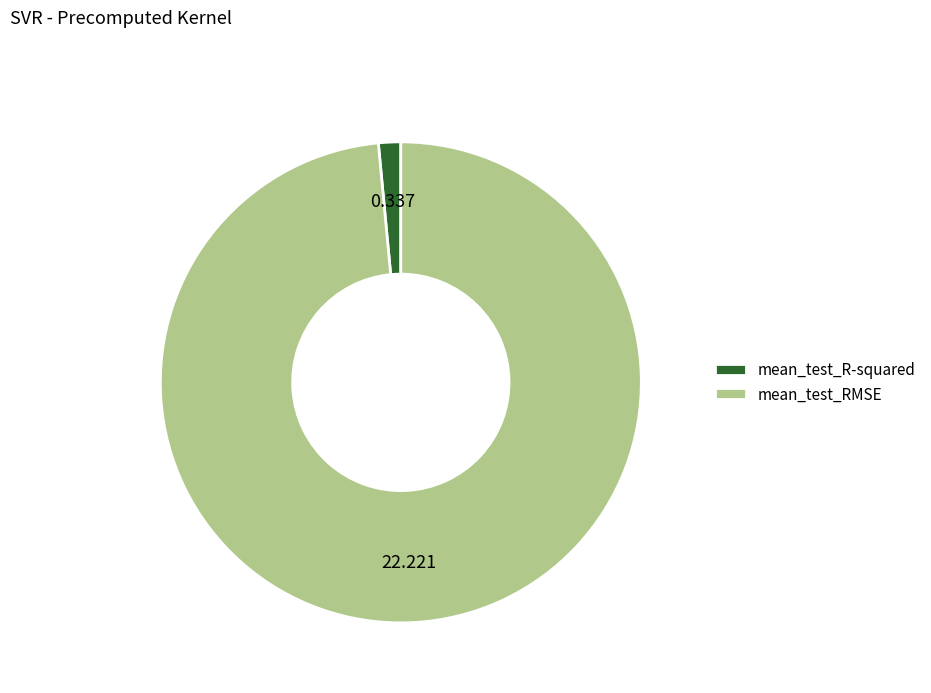

Combined, do mean_test_RMSE and mean_test_R-squared account for over 50%?

Yes